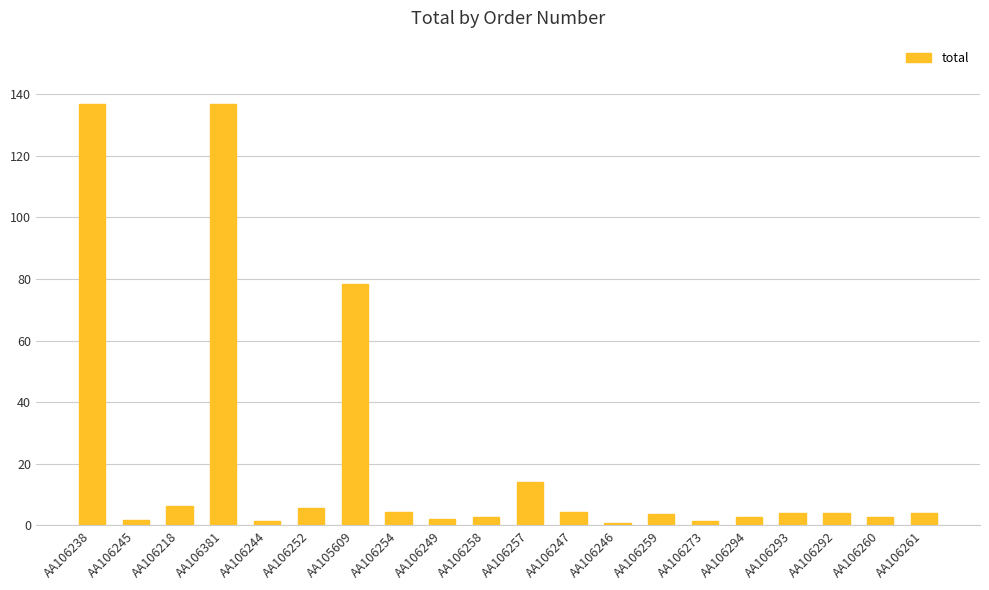

Are the bars horizontal?

No